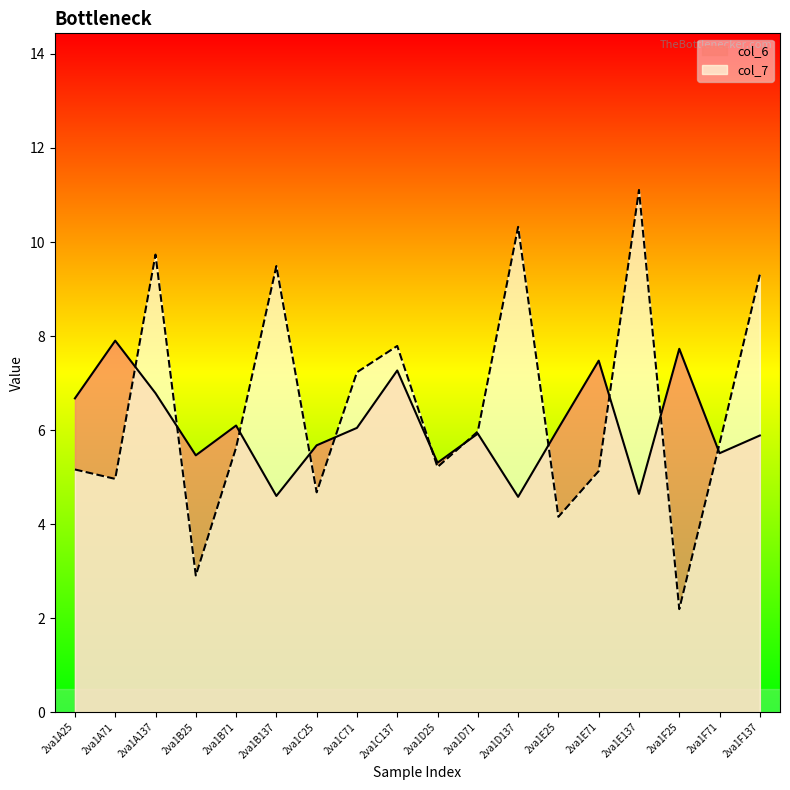

What are all the series names shown in the legend?

col_6, col_7